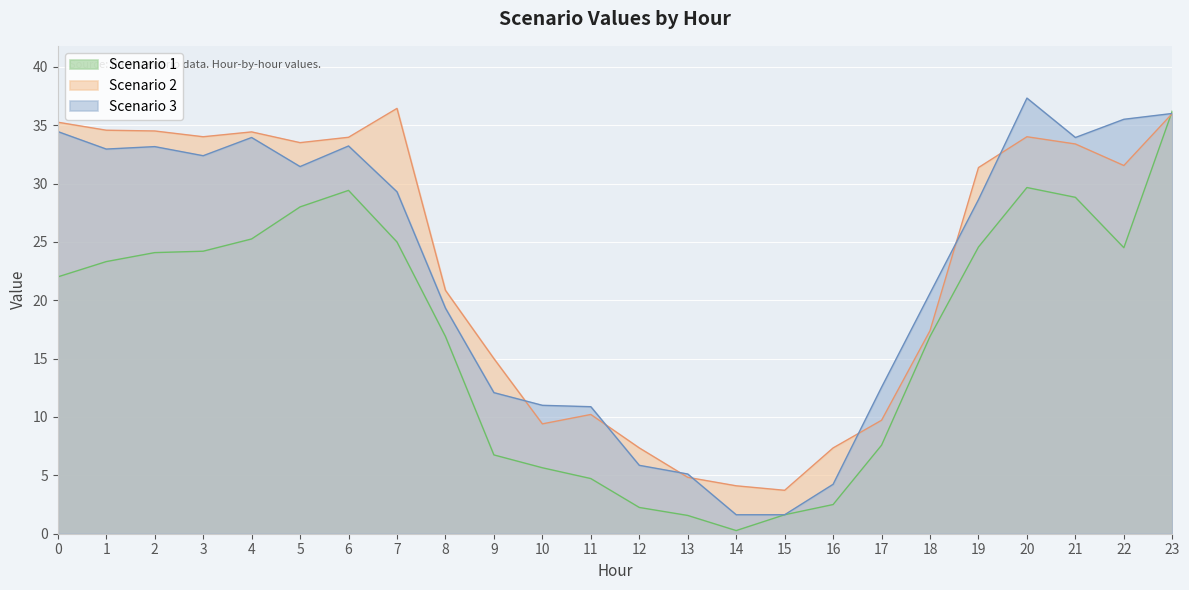

Does the chart display data point markers on the line(s)?

No